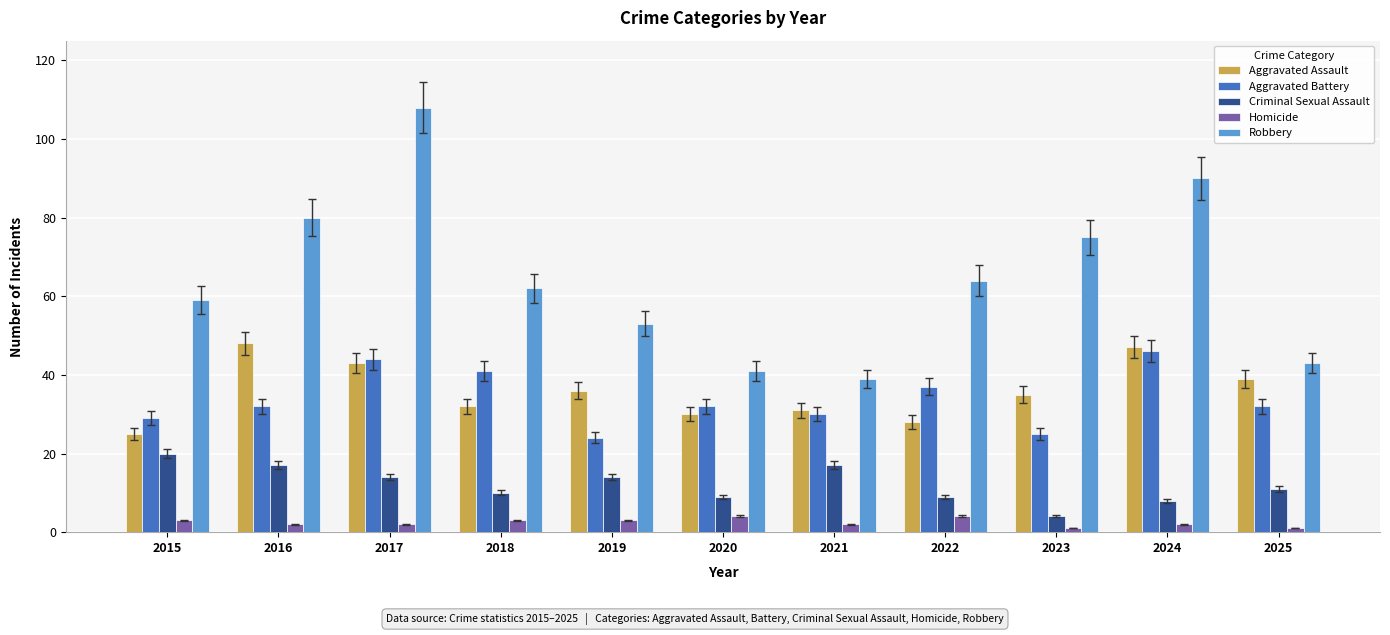

True or false: Aggravated Battery has a value of 68 at 2018.

False